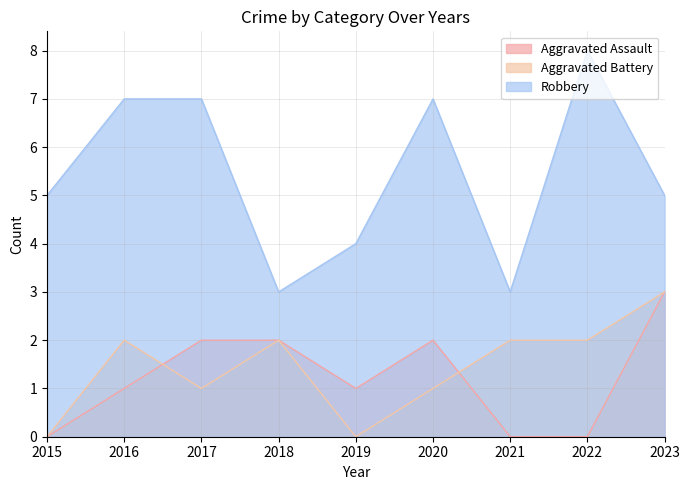

Reading left to right, transcribe all the data shown in this chart.

Aggravated Assault: 2015=0	2016=1	2017=2	2018=2	2019=1	2020=2	2021=0	2022=0	2023=3
Aggravated Battery: 2015=0	2016=2	2017=1	2018=2	2019=0	2020=1	2021=2	2022=2	2023=3
Robbery: 2015=5	2016=7	2017=7	2018=3	2019=4	2020=7	2021=3	2022=8	2023=5